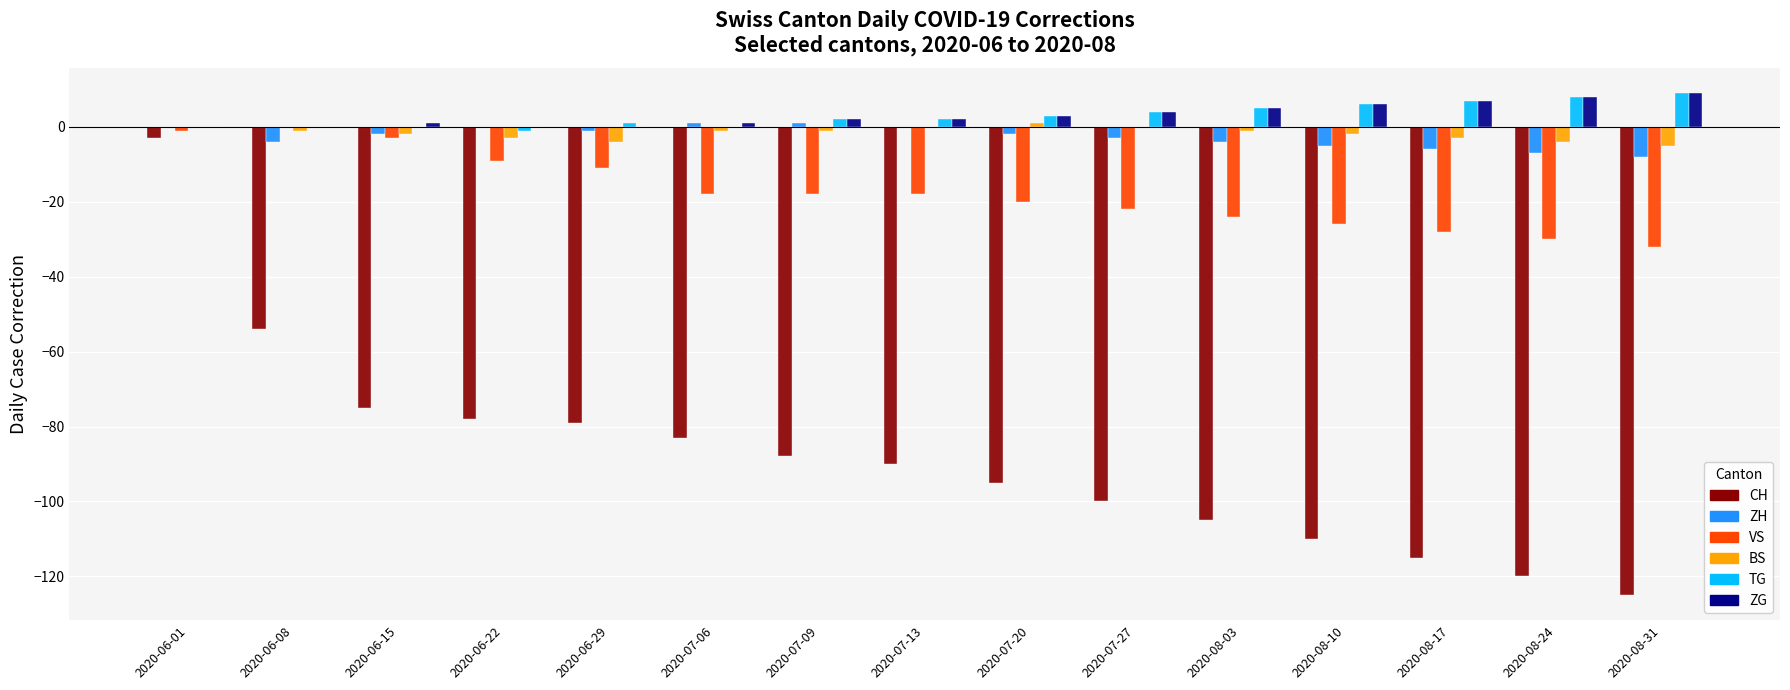

What is the sum of all BS values?

-26